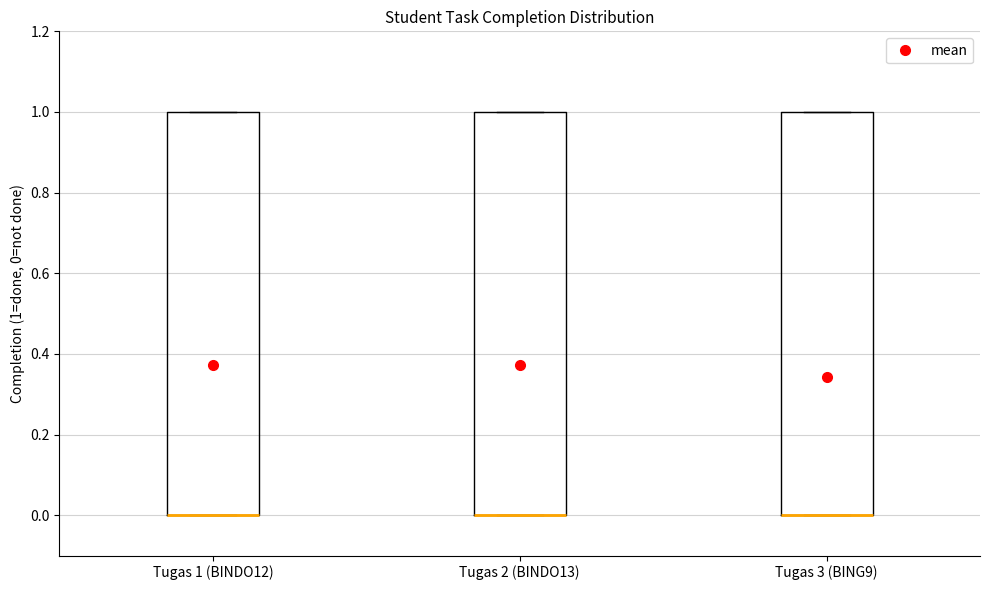

Reading left to right, read every box against the y-axis: the position of its median line, the range the box covers, and the ends of its whiskers. The values are not printed on the chart, so give them approximately, as read against the axis.

Tugas 1 (BINDO12): median 0 (drawn on the box's lower edge), box 0 to 1, whiskers 0 to 1
Tugas 2 (BINDO13): median 0 (drawn on the box's lower edge), box 0 to 1, whiskers 0 to 1
Tugas 3 (BING9): median 0 (drawn on the box's lower edge), box 0 to 1, whiskers 0 to 1